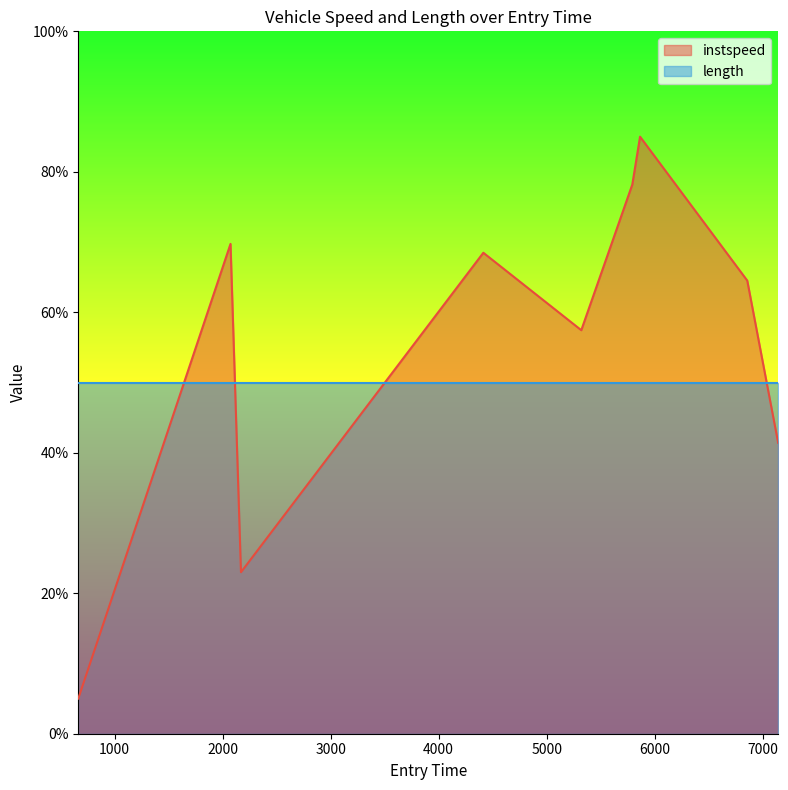

What position from the right is 4413.475095029453?

6